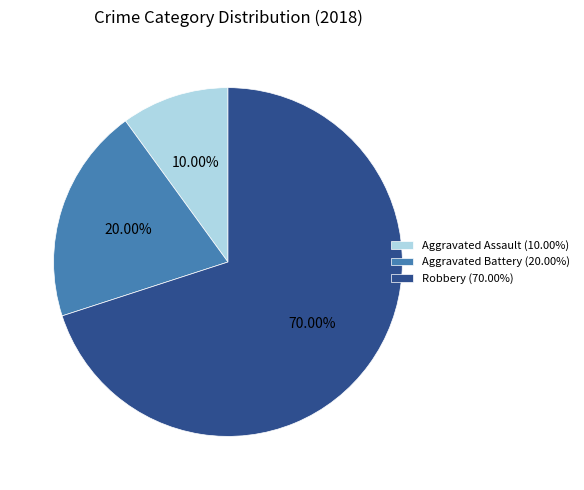

To the nearest percent, what is the average slice percentage?

33%